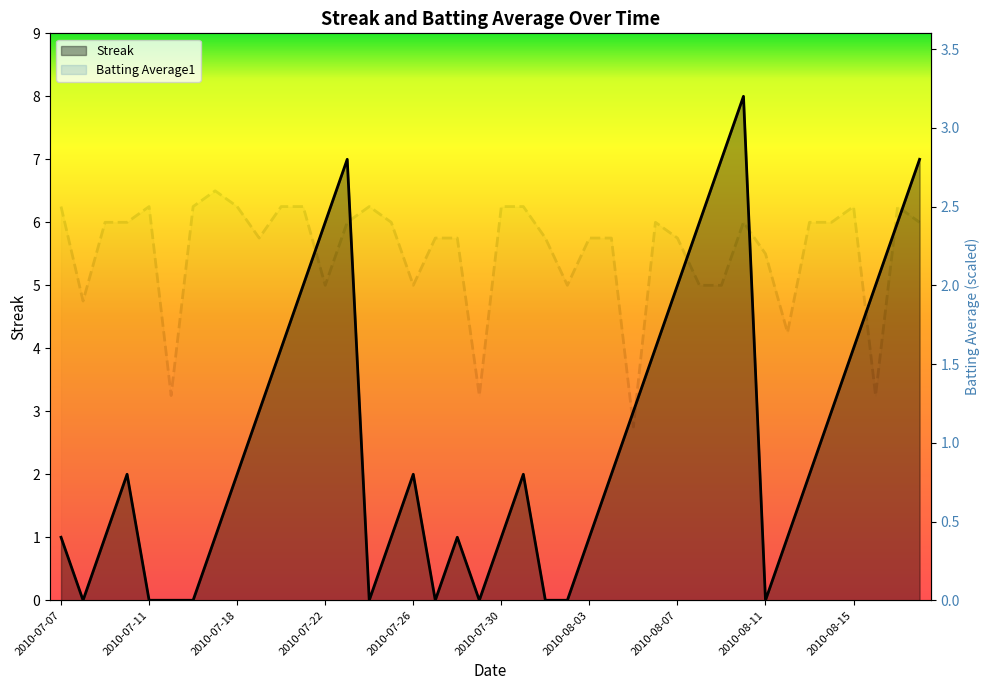

What is the sum of the Batting Average1 values at 14 and 25?

4.8